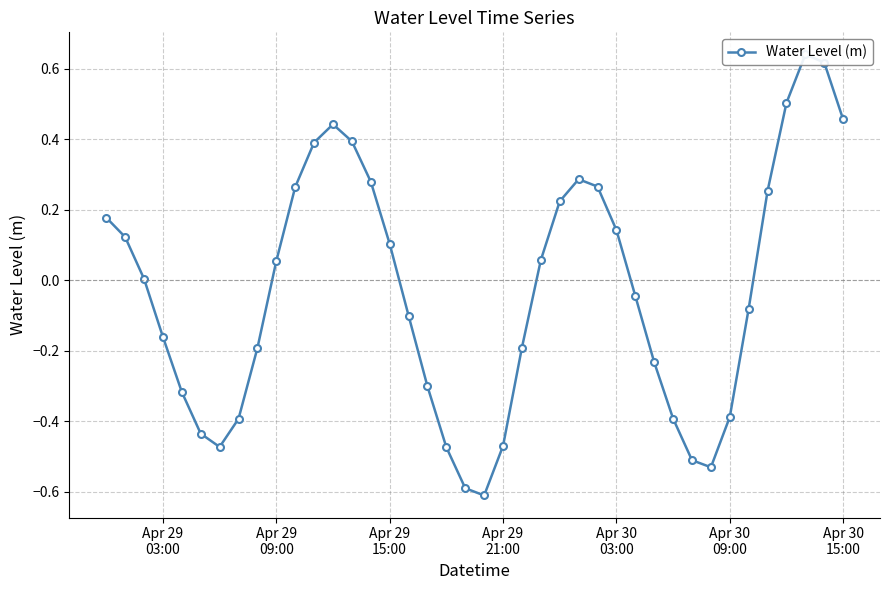

How many data points are less than 0?

20